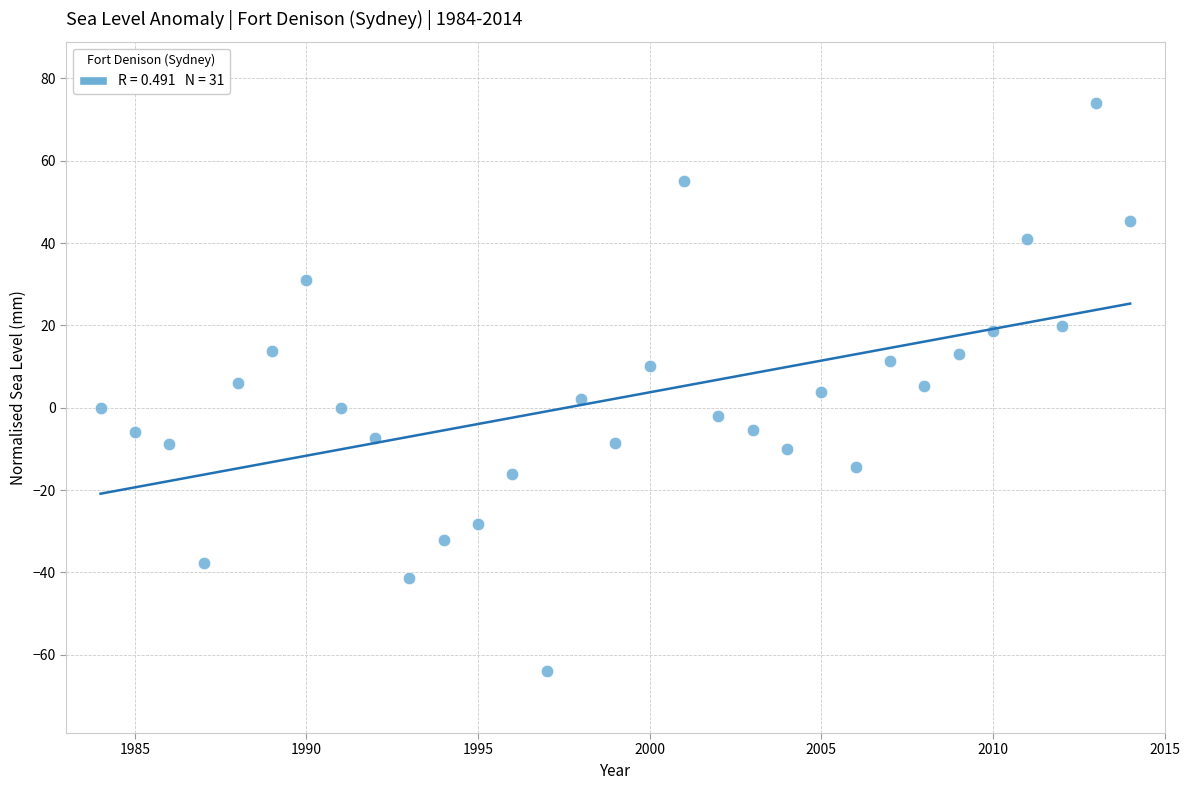

What is the range of X values (max minus min)?

30.0